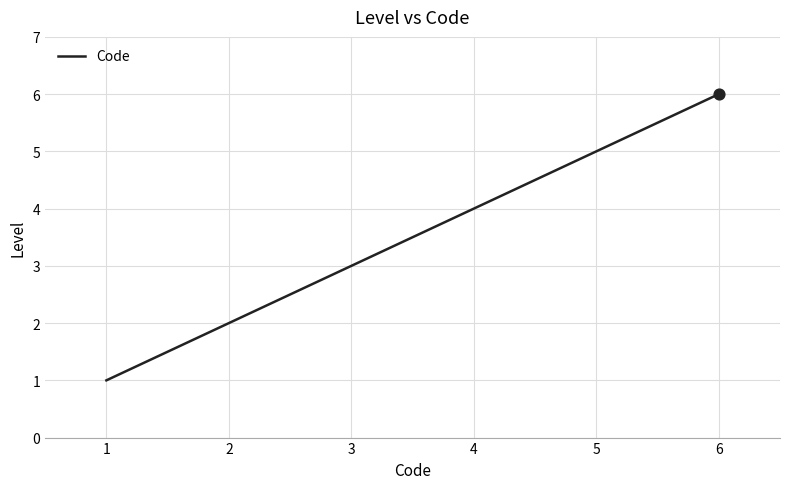

Approximately how many times larger is the value at 4 compared to 6?

0.7